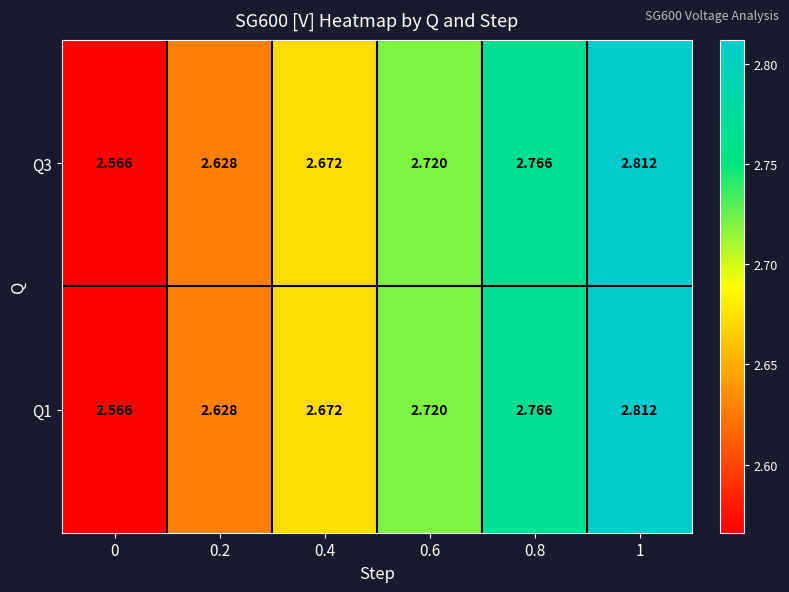

Reading left to right, transcribe all the data shown in this chart.

Q3: 0=2.6	0.2=2.6	0.4=2.7	0.6=2.7	0.8=2.8	1=2.8
Q1: 0=2.6	0.2=2.6	0.4=2.7	0.6=2.7	0.8=2.8	1=2.8